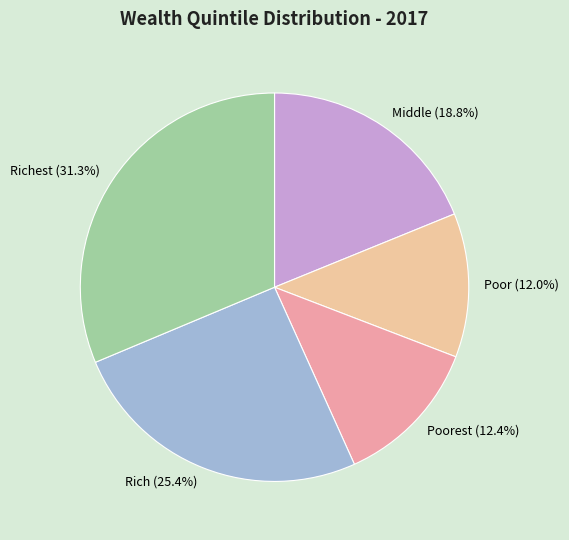

Does any single category account for the majority?

No